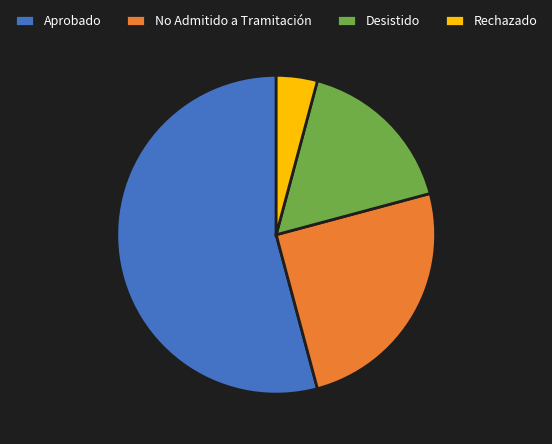

Rank the categories by value from lowest to highest.

Rechazado, Desistido, No Admitido a Tramitación, Aprobado